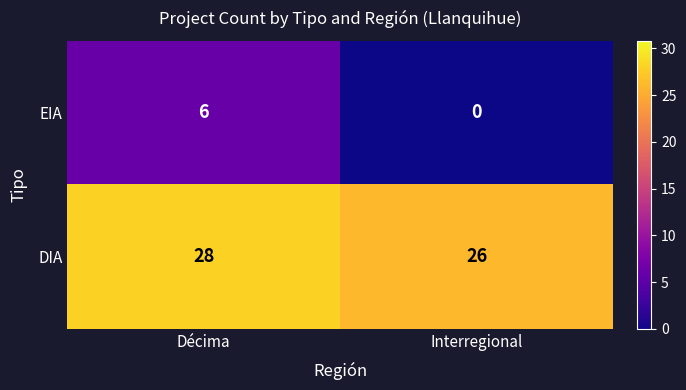

Which category has the highest value in the DIA series?

Décima